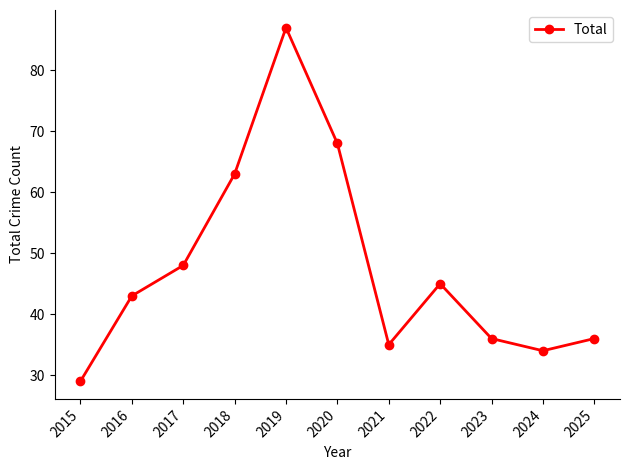

What is the average value?

48